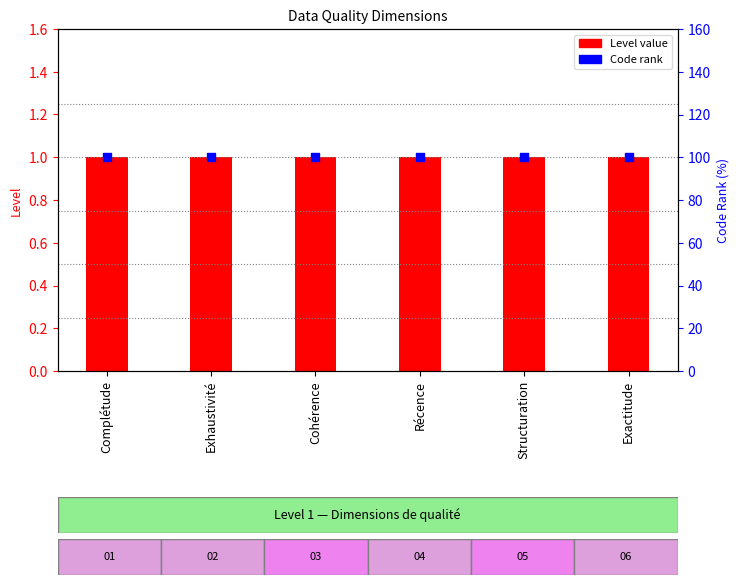

Is the value of Level at Exhaustivité greater than the value of Code rank at Cohérence?

No